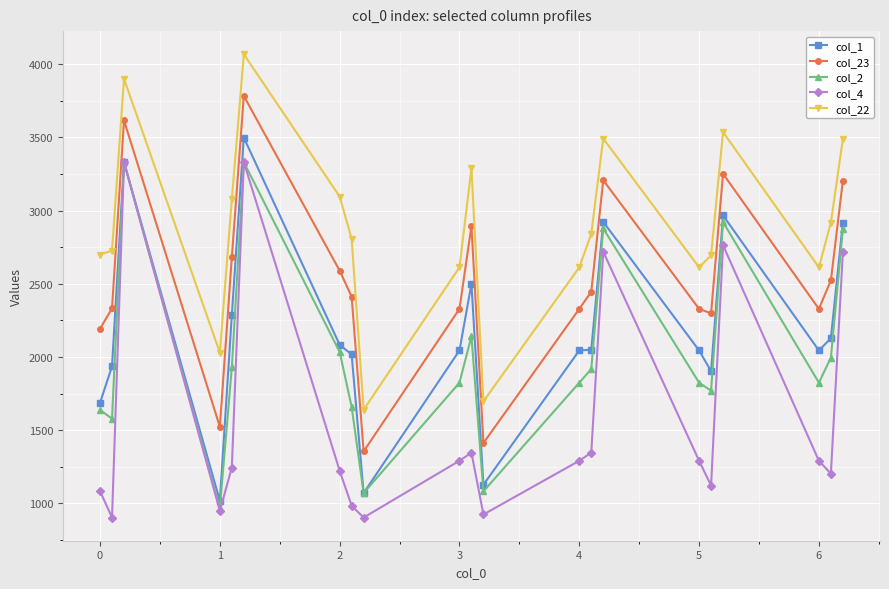

True or false: col_4 and col_23 intersect in this chart.

False